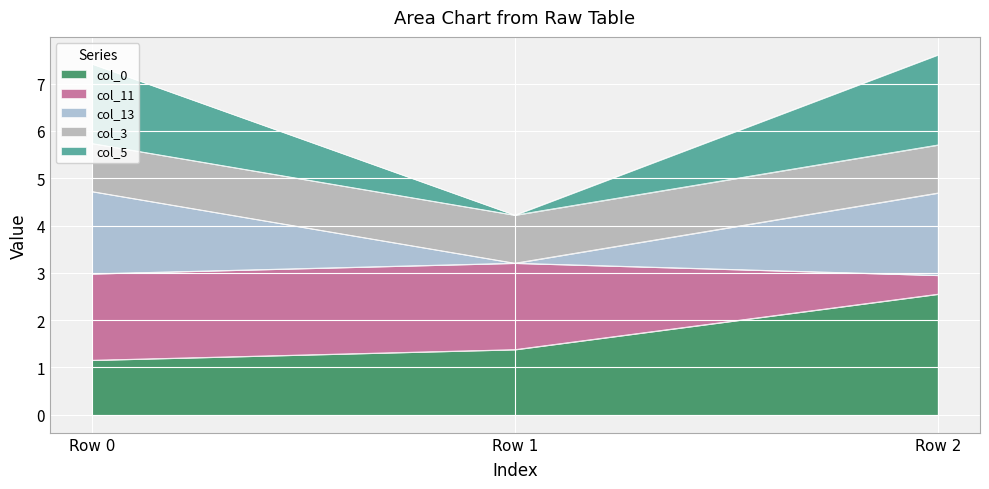

What is the lowest value of the col_0 series?

1.2